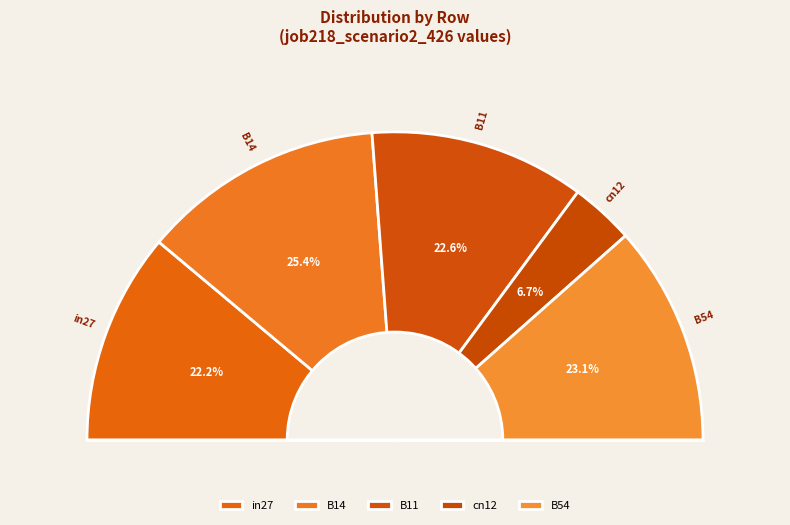

What is the largest slice in the pie chart?

B14